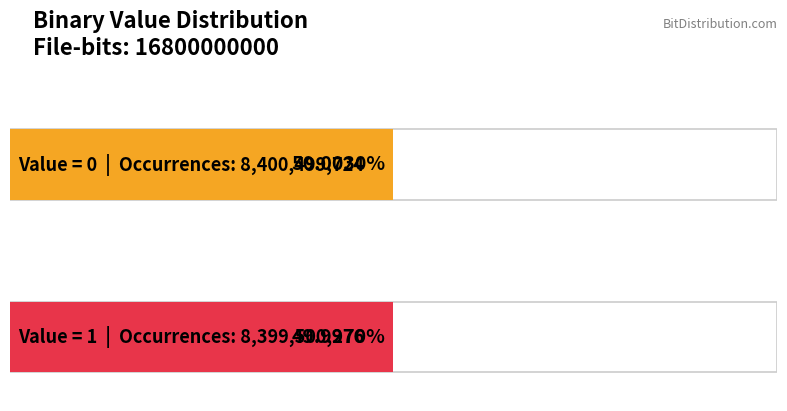

What is the value of the Occurrences bar at the 1st from the left?

8400499724.0